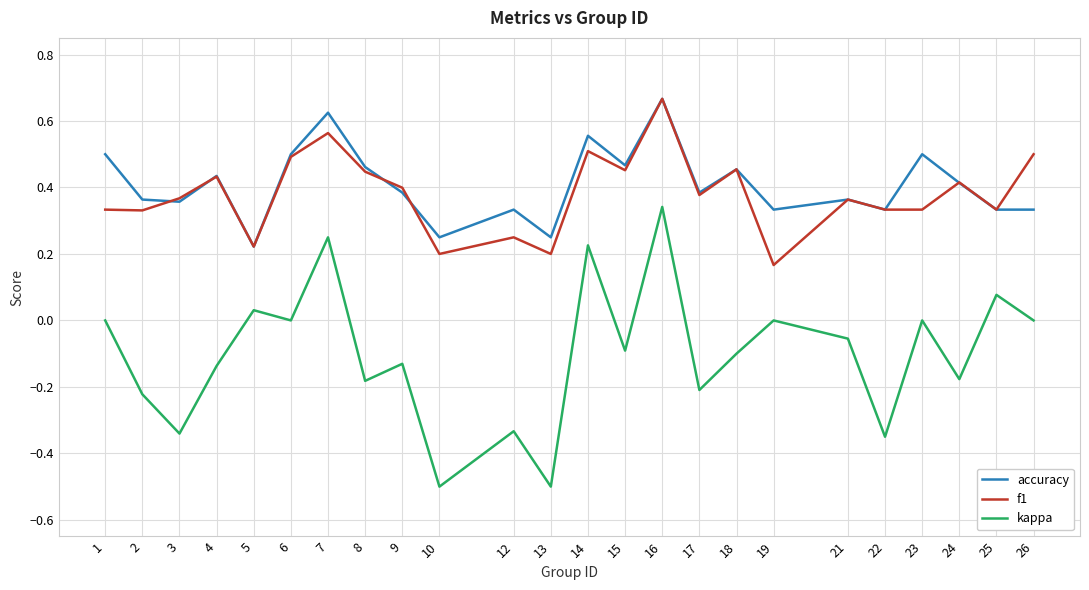

True or false: accuracy and kappa cross at least once.

False